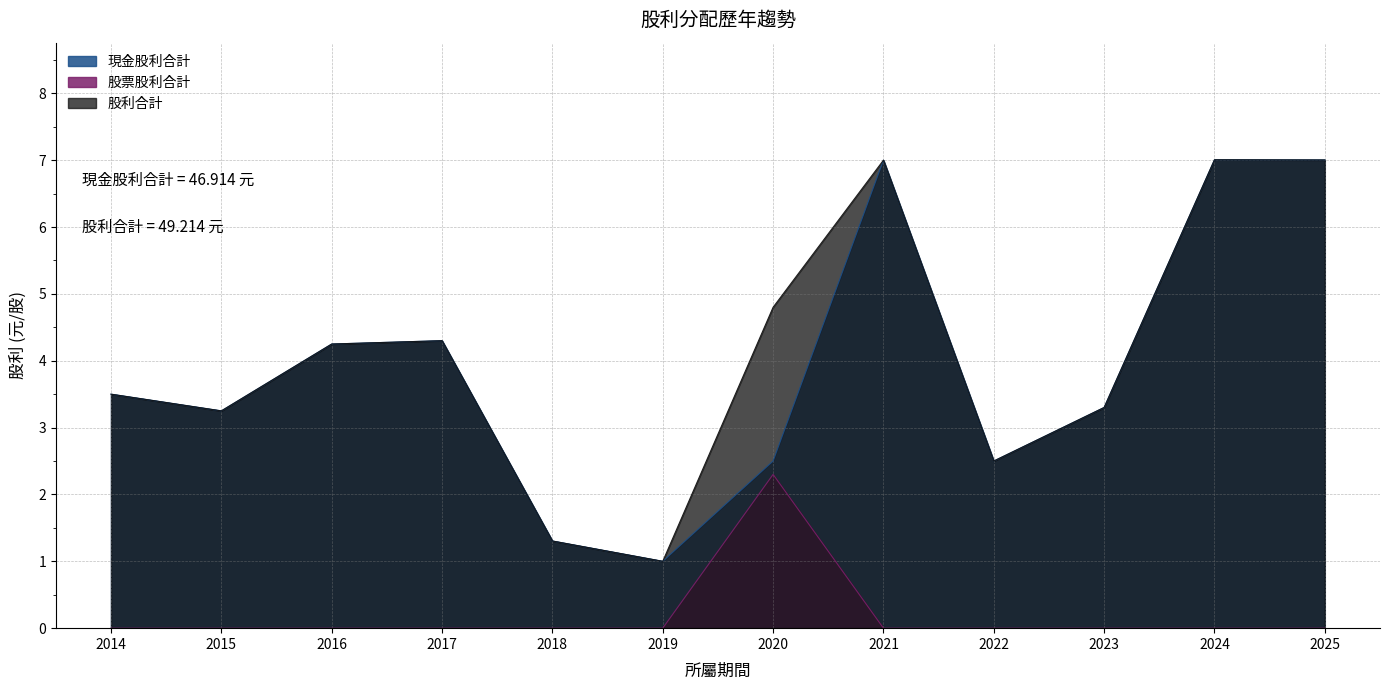

The value of 股利合計 at 2016 is 5.7. True or false?

False